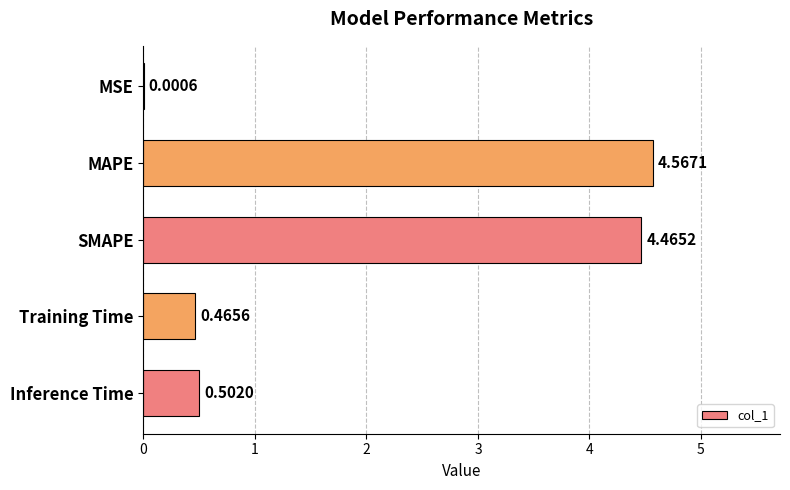

Does the chart contain stacked bars?

No